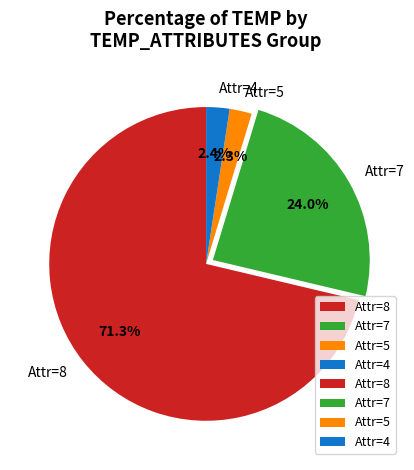

How much of the chart is everything except Attr=4?

97.6%